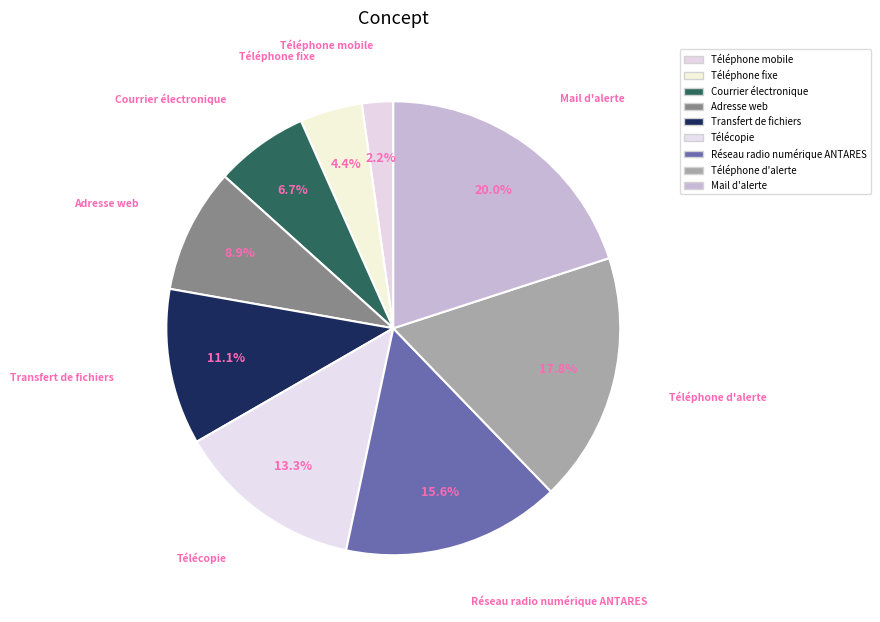

What percentage is the Adresse web slice, to the nearest percent?

9%